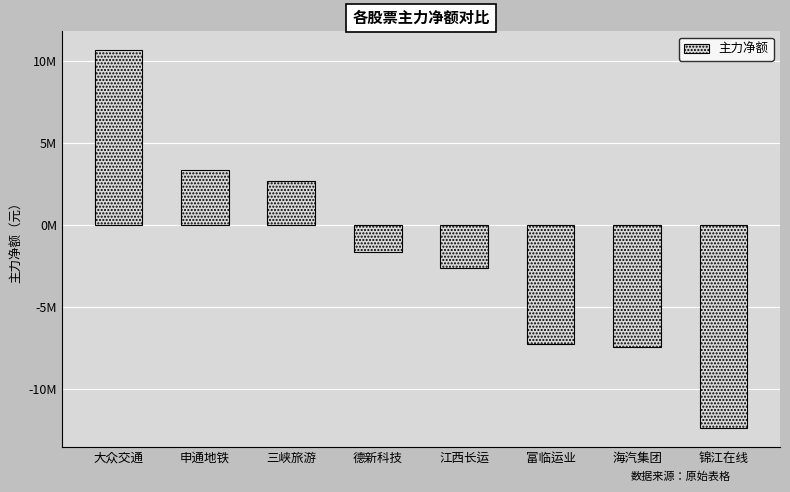

Where is the data nearest to the value -866751?

德新科技